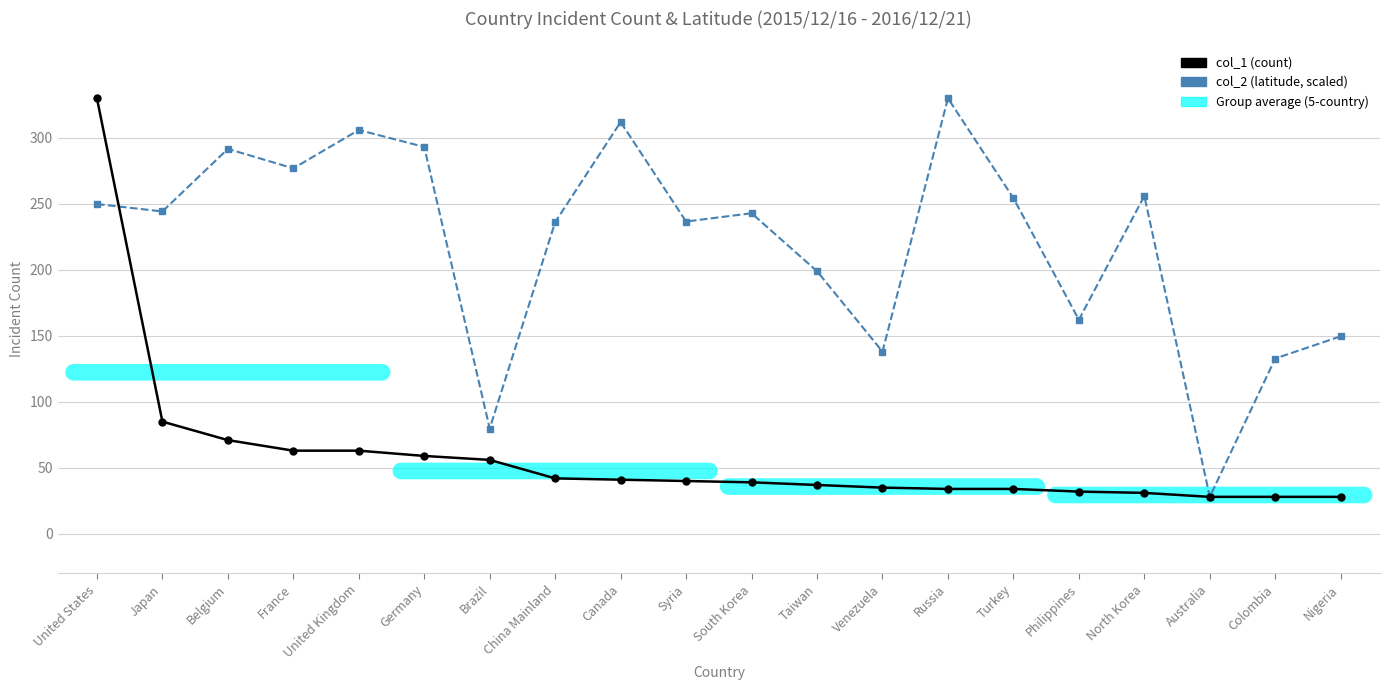

Does the chart display data point markers on the line(s)?

Yes